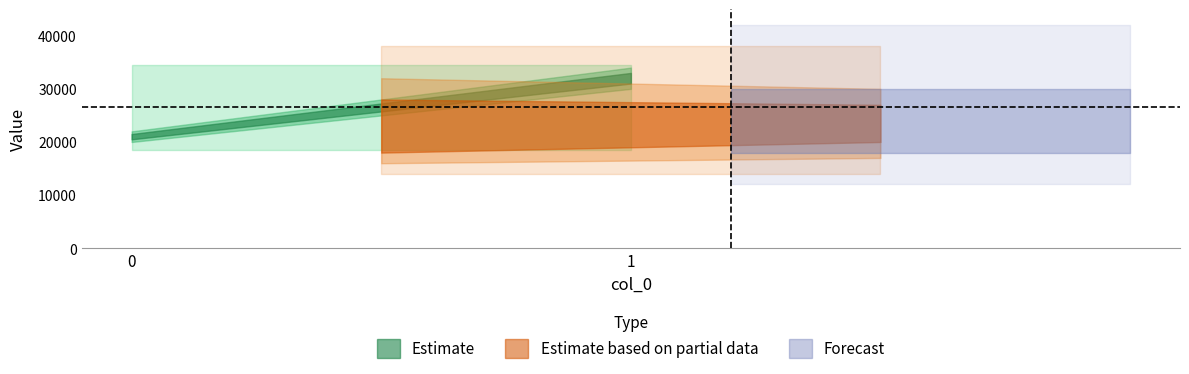

How many Estimate_upper values are between 18458 and 34548?

2